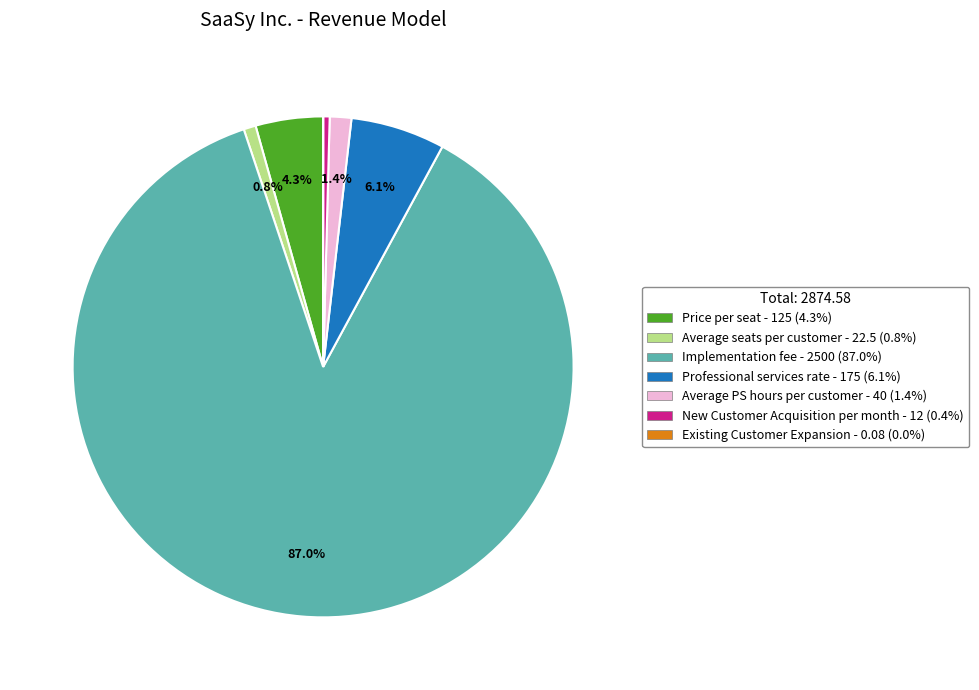

Which has a higher value, Implementation fee or Professional services rate?

Implementation fee